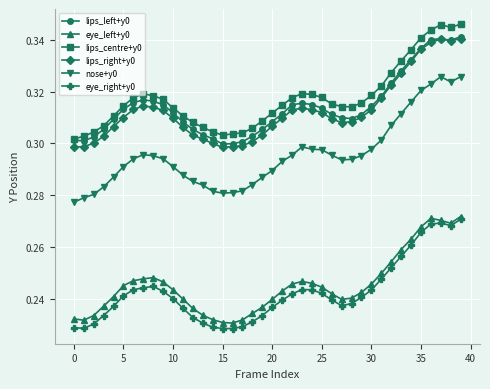

At how many categories does at least one series exceed 0?

40